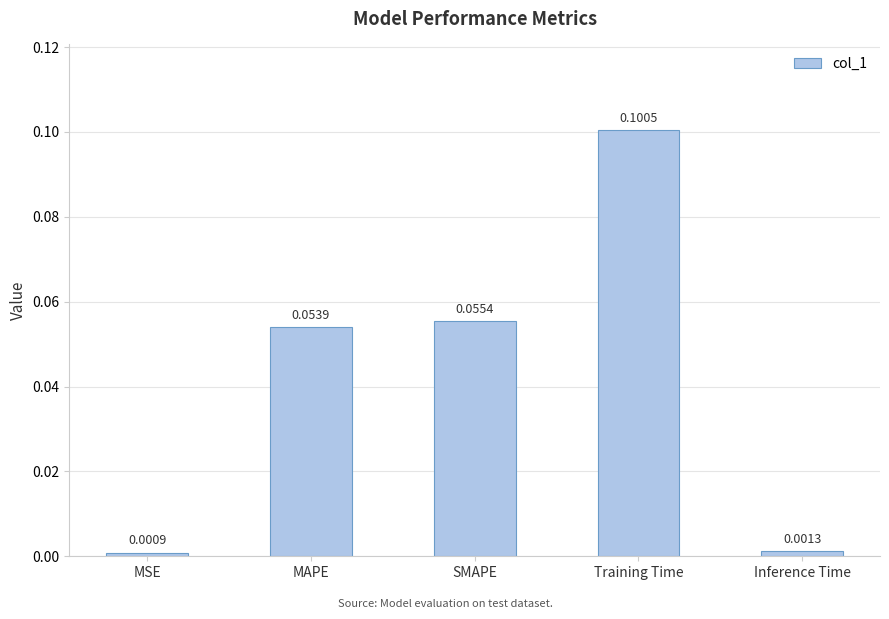

List the labels in order of value, smallest first.

MSE, Inference Time, MAPE, SMAPE, Training Time